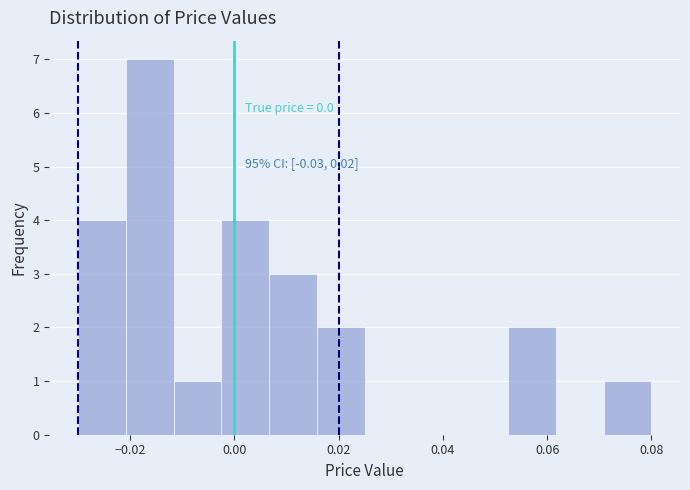

Over which range of the x-axis is the bar tallest?

-0.020 to -0.012